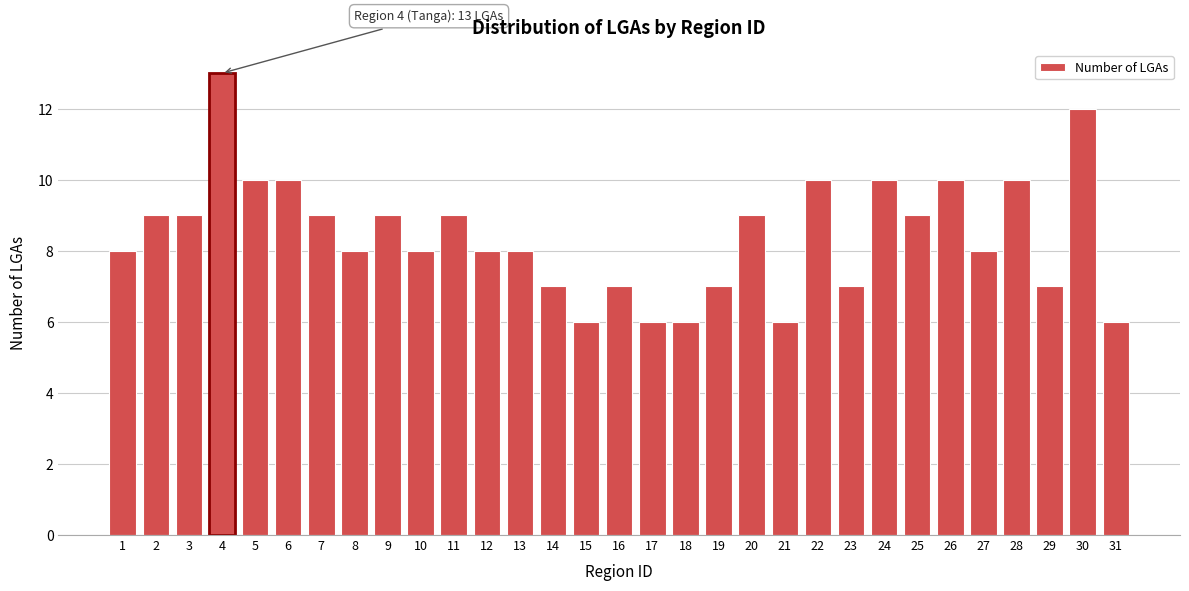

What is the value of the 11th bar from the left?

9